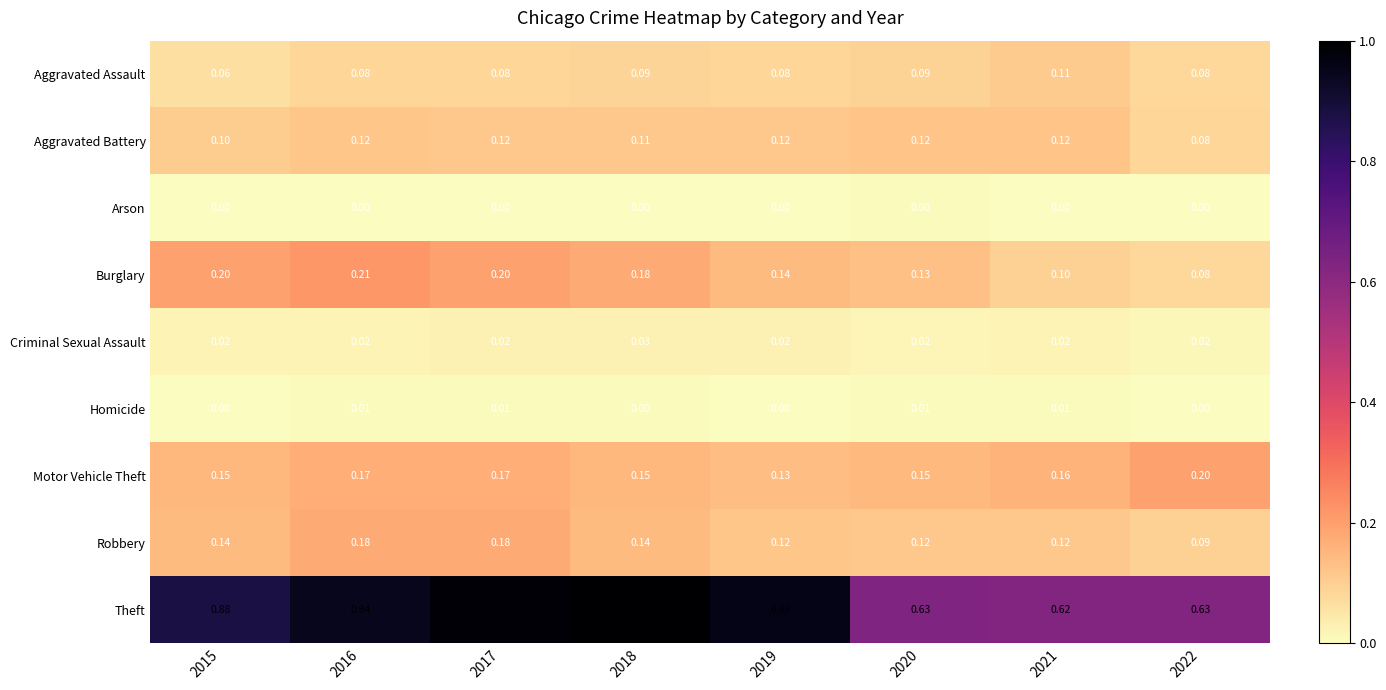

Which series has the widest spread of values?

Theft